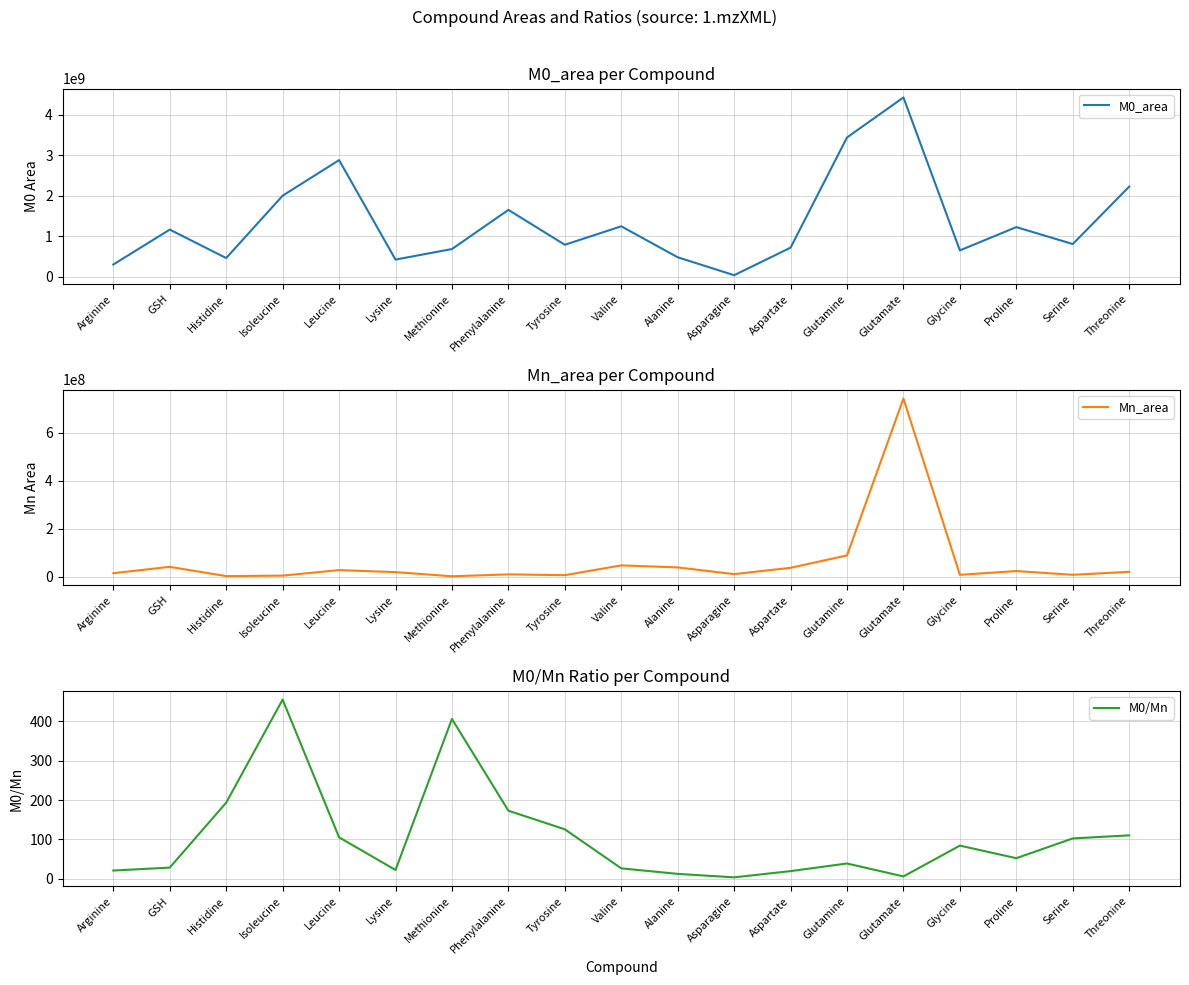

Reading left to right, extract all data points from this chart.

M0_area: 302633734.3	1163645317.1	462003126.0	2001006012.2	2878353686.9	424029388.9	684048439.5	1650704975.1	789780340.0	1245416587.2	480962125.6	38828133.0	718181863.3	3437502107.5	4425076083.3	650740617.3	1225395692.6	807658470.8	2224674518.6
Mn_area: 14437273.4	40949634.1	2390572.2	4397546.2	27337879.7	18991310.9	1685750.0	9547442.1	6286428.3	46953988.4	38624656.4	10636855.3	36894011.5	88482260.9	741483772.4	7725505.1	23433511.2	7880927.2	20173011.7
M0/Mn: 21.0	28.4	193.3	455.0	105.3	22.3	405.8	172.9	125.6	26.5	12.5	3.7	19.5	38.8	6.0	84.2	52.3	102.5	110.3